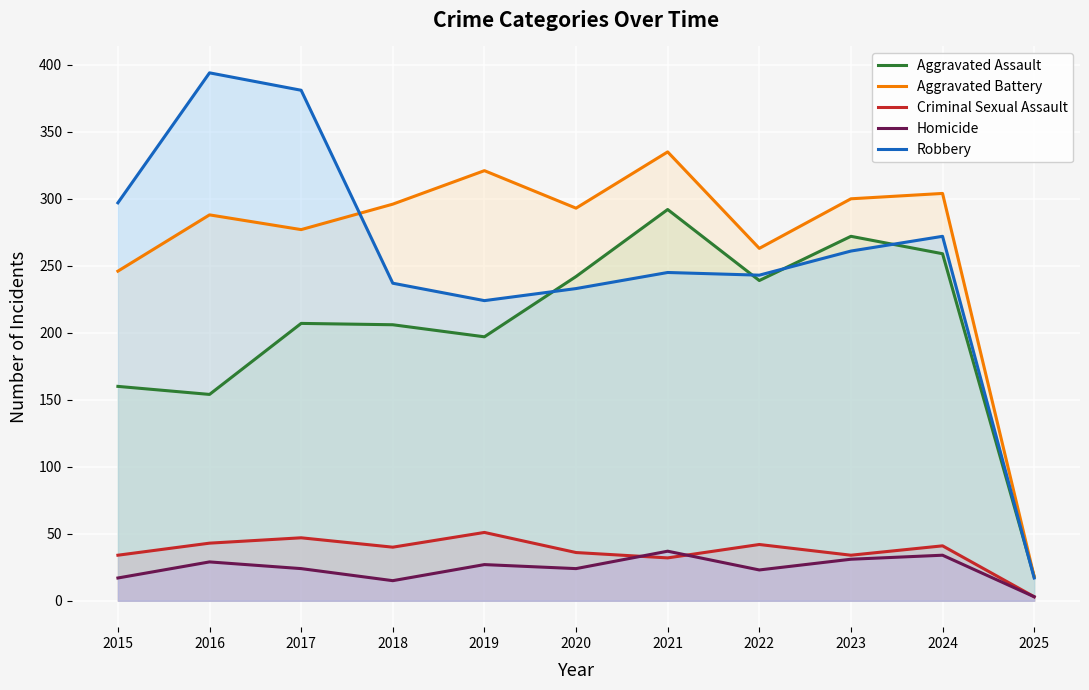

What is the maximum value shown in the chart?

394